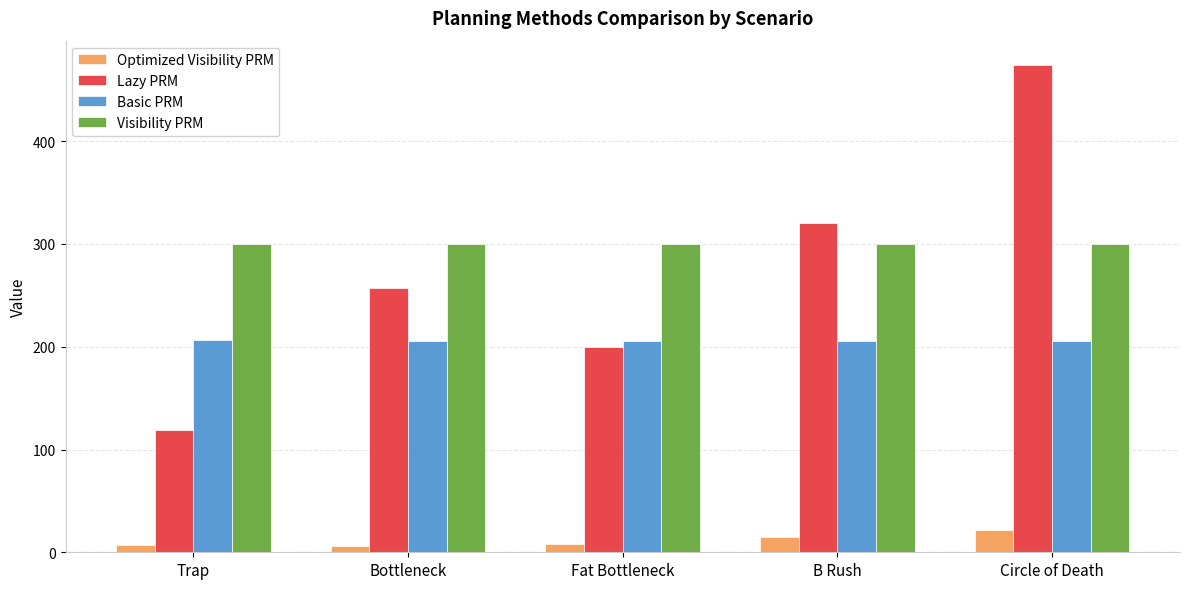

Between Bottleneck and Fat Bottleneck, which series saw the biggest shift?

Lazy PRM